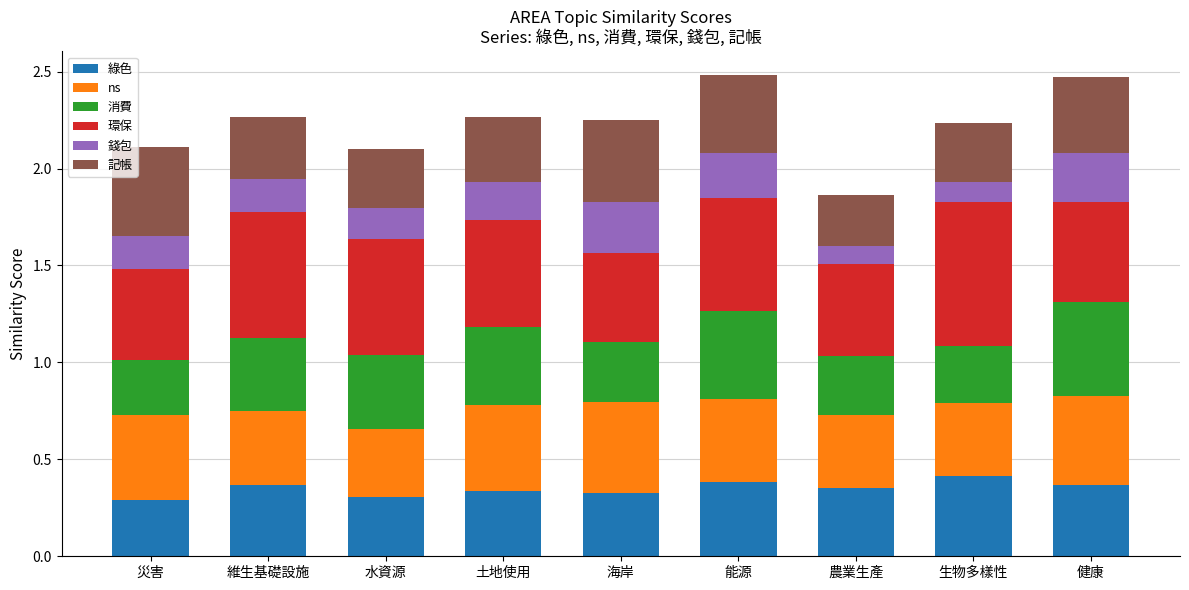

What is the total value across all series at 海岸?

2.2